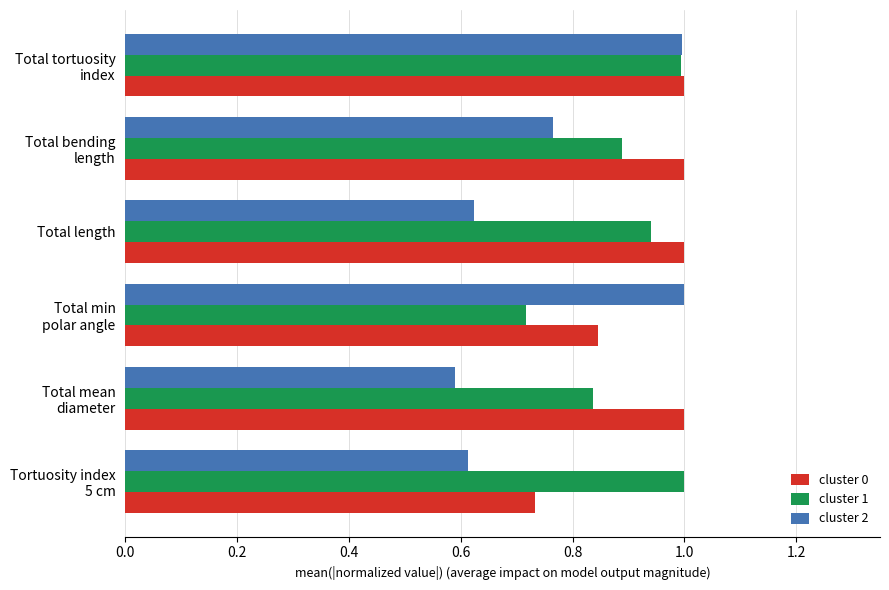

What is the difference between the maximum and minimum values in the cluster 0 series?

0.3